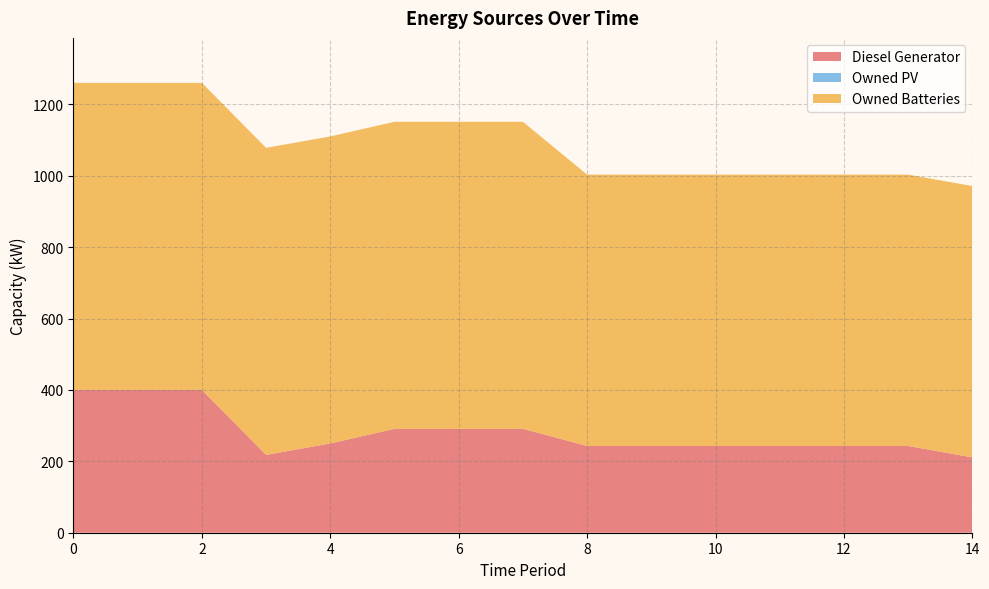

Reading left to right, transcribe all the data shown in this chart.

Diesel Generator: 400	400	400	218	250	291	291	291	243	243	243	243	243	243	211
Owned PV: 0	0	0	0	0	0	0	0	0	0	0	0	0	0	0
Owned Batteries: 860	860	860	860	860	860	860	860	760	760	760	760	760	760	760